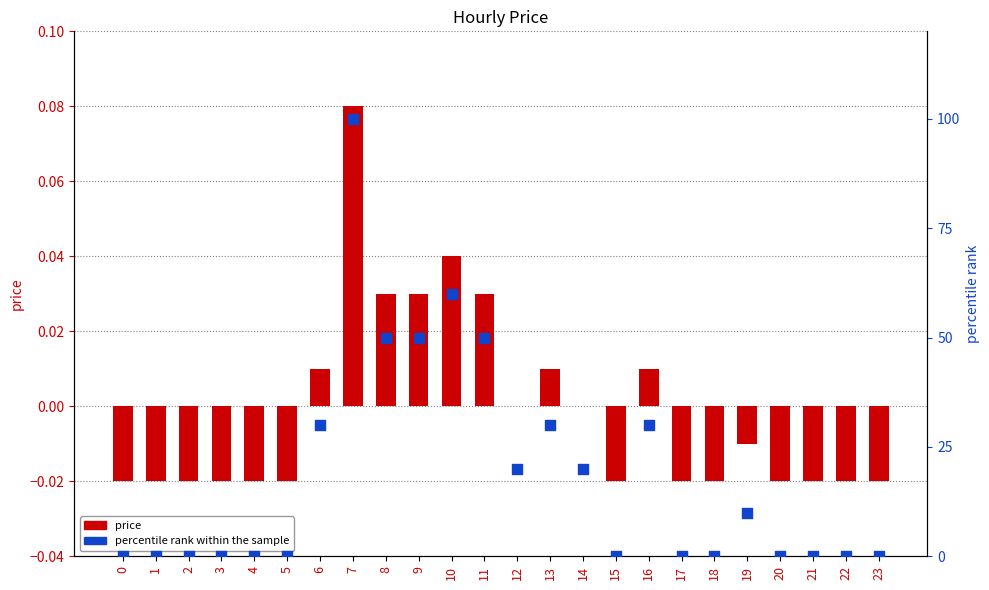

Which series has the largest Y range (max minus min)?

percentile rank within the sample